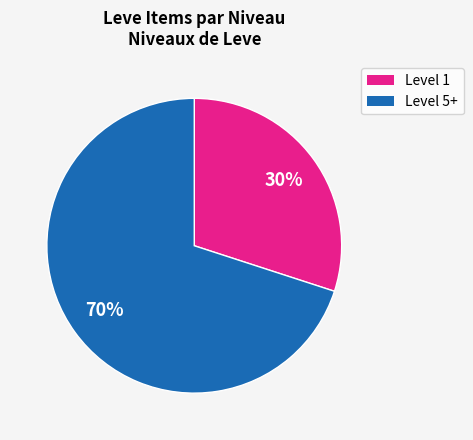

To the nearest percent, what is the difference between the largest and smallest slice percentages?

40%